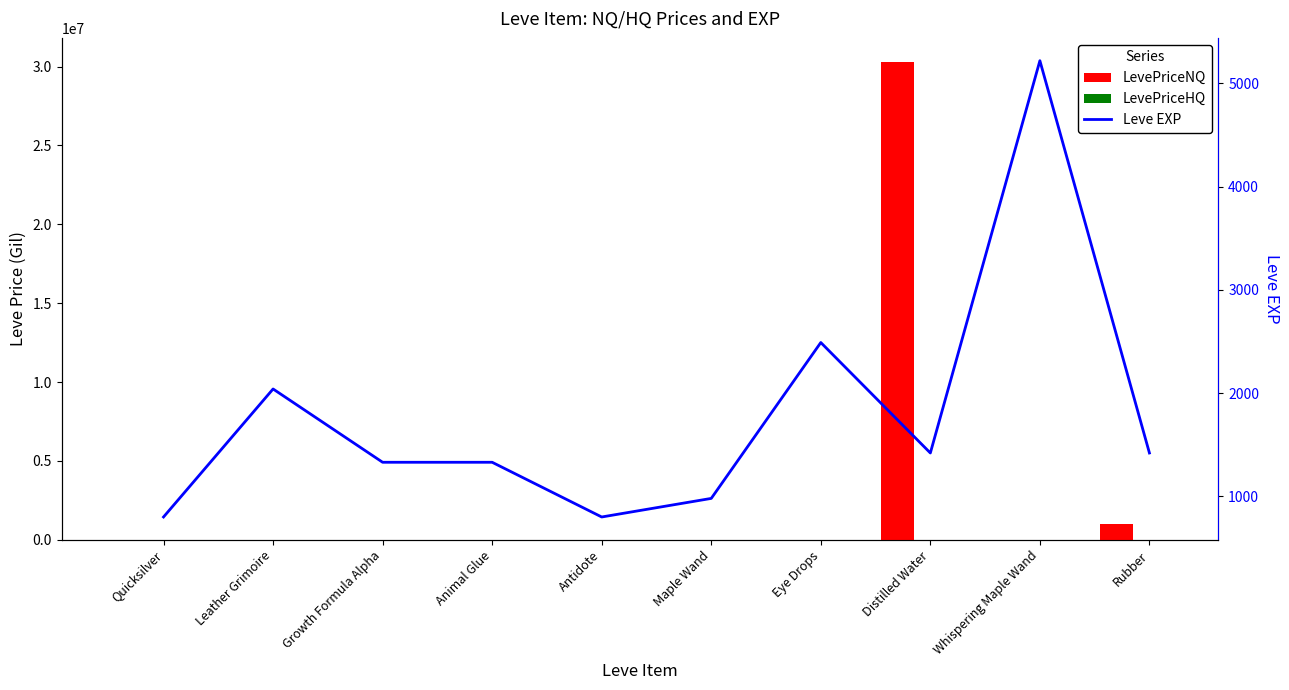

What is the sum of all Leve EXP values?

17830.0